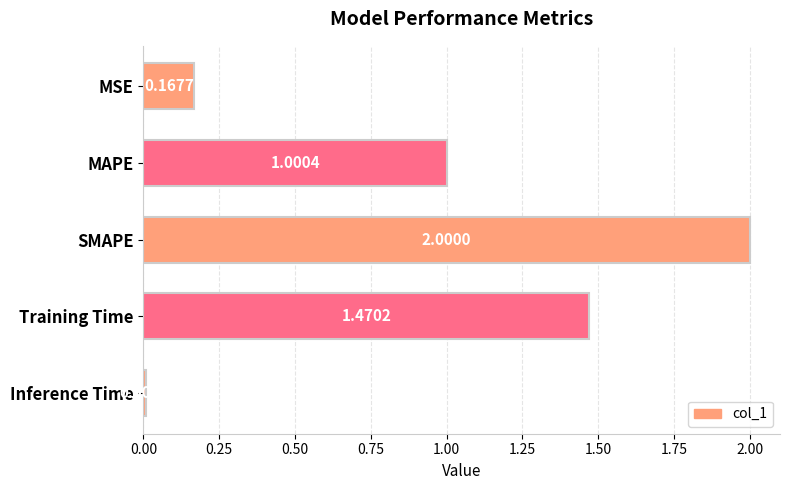

Count the number of categories in the chart.

5